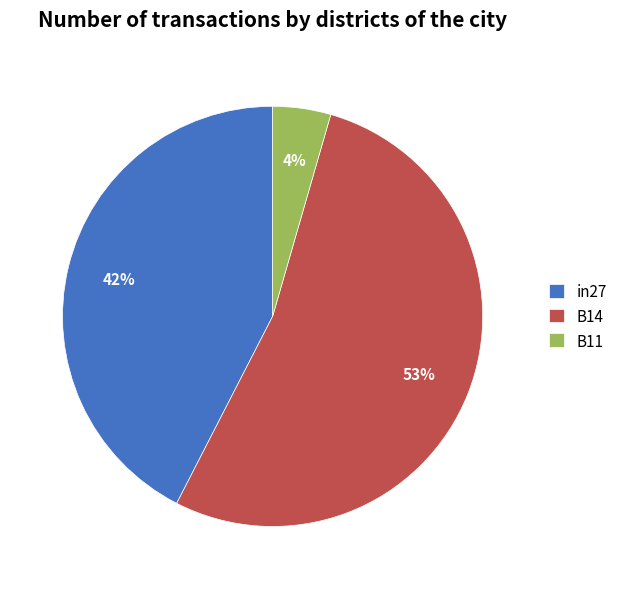

To the nearest percent, what percentage of the pie is in27?

42%